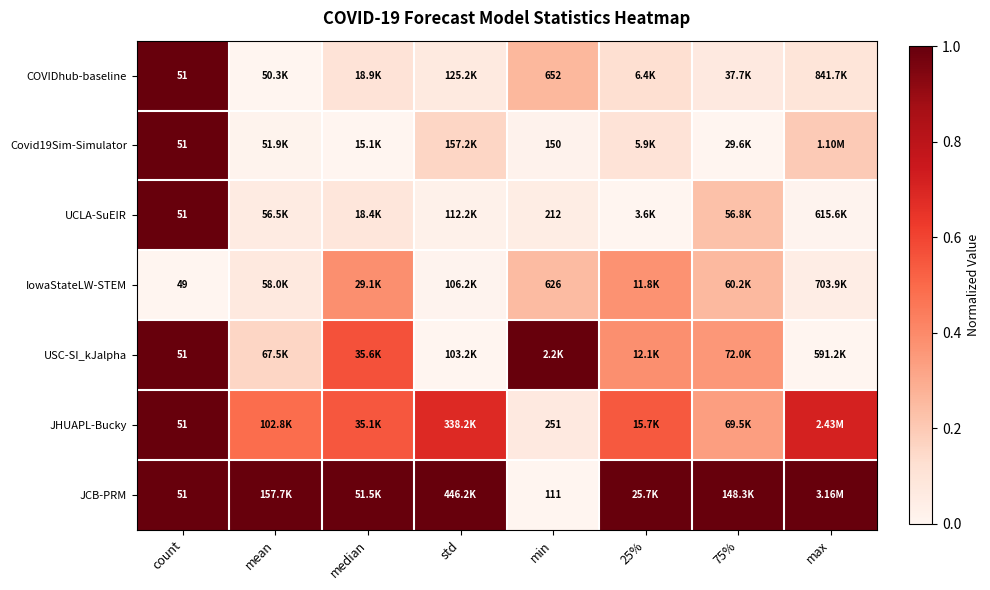

What is the total value across all series at std?

1.9